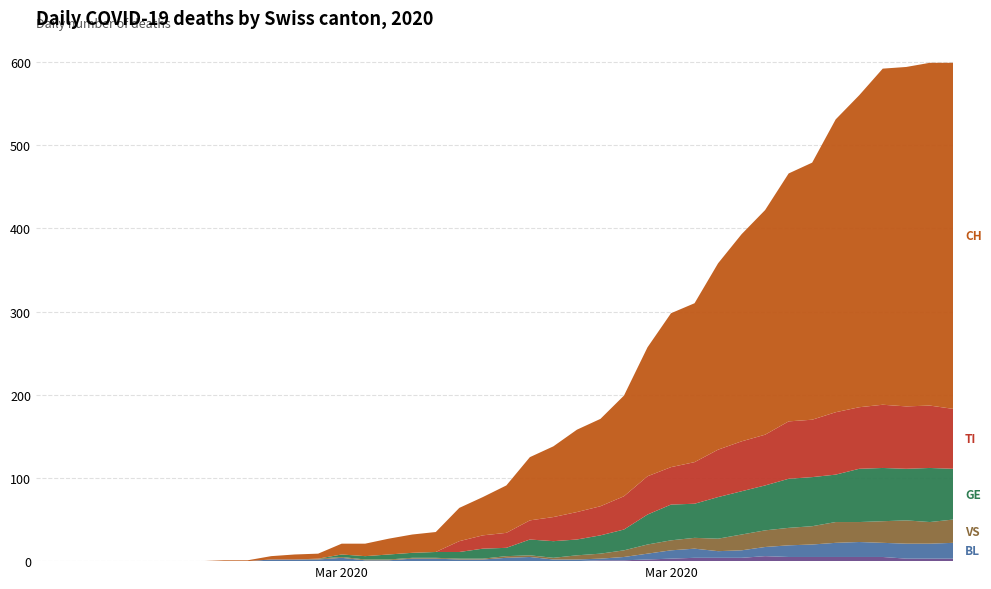

Reading left to right, what are all the values shown in this chart?

CH: 0	0	0	0	0	0	0	0	1	1	4	6	6	13	15	19	22	24	40	46	57	76	85	99	105	121	155	185	191	224	249	270	298	309	352	375	404	408	412	416
TI: 0	0	0	0	0	0	0	0	0	0	0	0	0	0	0	0	0	0	13	16	18	23	29	33	35	40	46	45	50	57	60	61	69	69	75	74	76	75	75	72
GE: 0	0	0	0	0	0	0	0	0	0	0	0	0	3	4	6	6	7	8	12	10	19	20	19	22	25	36	43	41	50	52	54	59	59	57	64	64	62	65	61
VS: 0	0	0	0	0	0	0	0	0	0	0	0	1	1	1	1	1	1	1	1	2	2	2	5	6	8	11	12	13	15	19	20	21	22	25	24	26	28	26	28
BL: 0	0	0	0	0	0	0	0	0	0	2	2	2	4	1	1	3	3	2	2	4	5	2	2	2	4	7	10	11	8	9	11	14	15	17	18	17	18	18	19
JU: 0	0	0	0	0	0	0	0	0	0	0	0	0	0	0	0	0	0	0	0	0	0	0	0	1	1	2	3	4	4	4	6	5	5	5	5	5	3	3	3